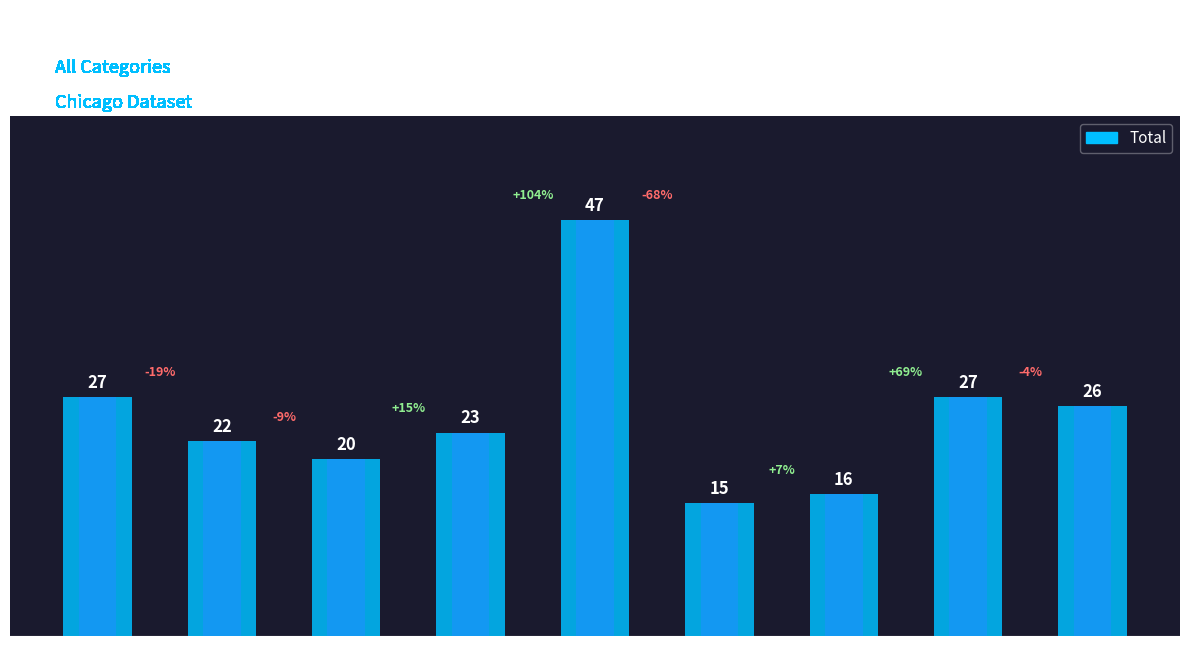

Reading right to left, what are all the values shown in this chart?

2023=26	2022=27	2021=16	2020=15	2019=47	2018=23	2017=20	2016=22	2015=27